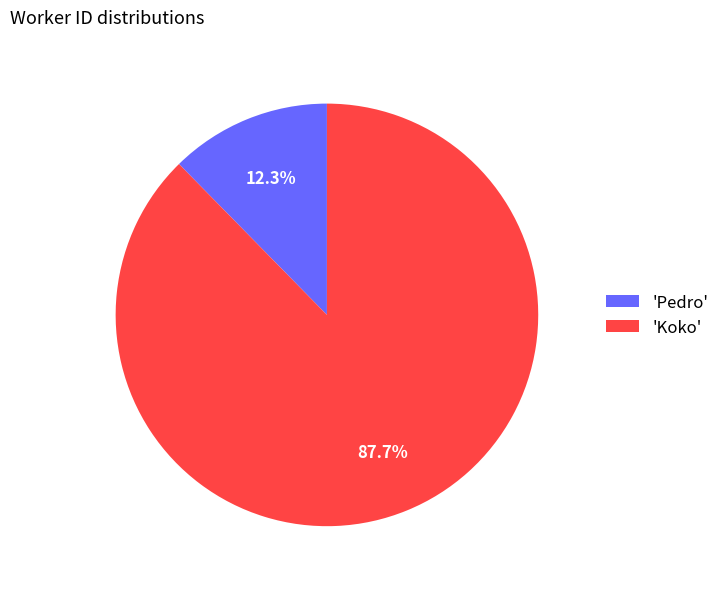

Is the sum of 'Koko' and 'Pedro' greater than half?

Yes